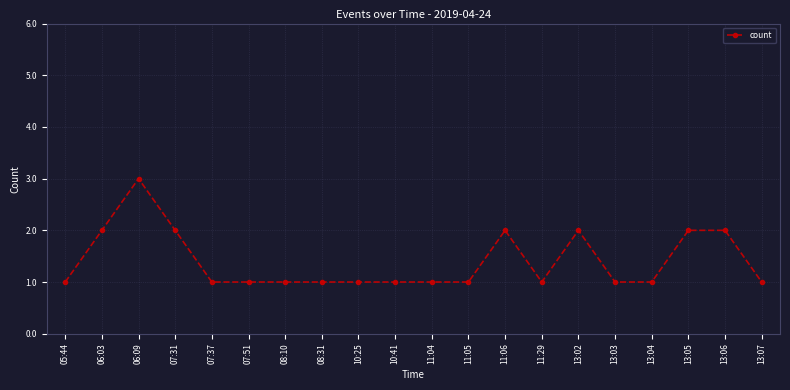

Approximately how many times larger is the value at 13:05 compared to 13:04?

2.0